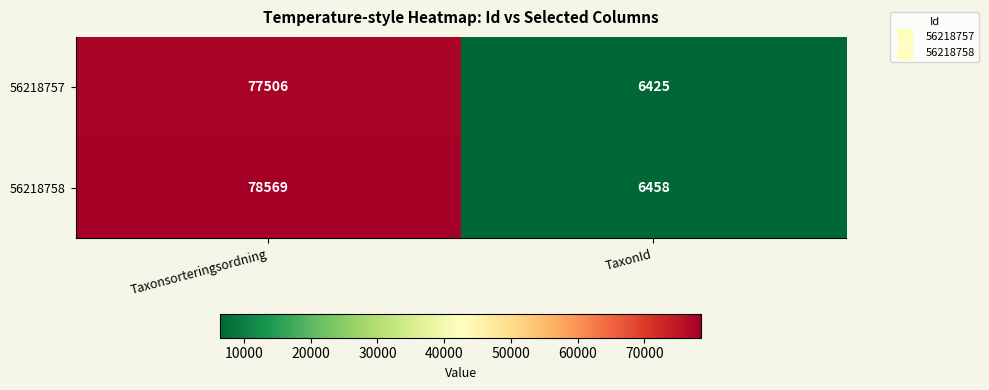

What is the greatest value displayed?

78569